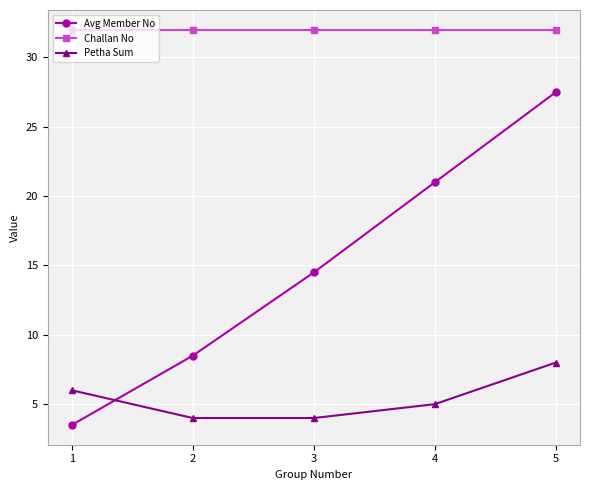

At how many categories does at least one series exceed 20?

5